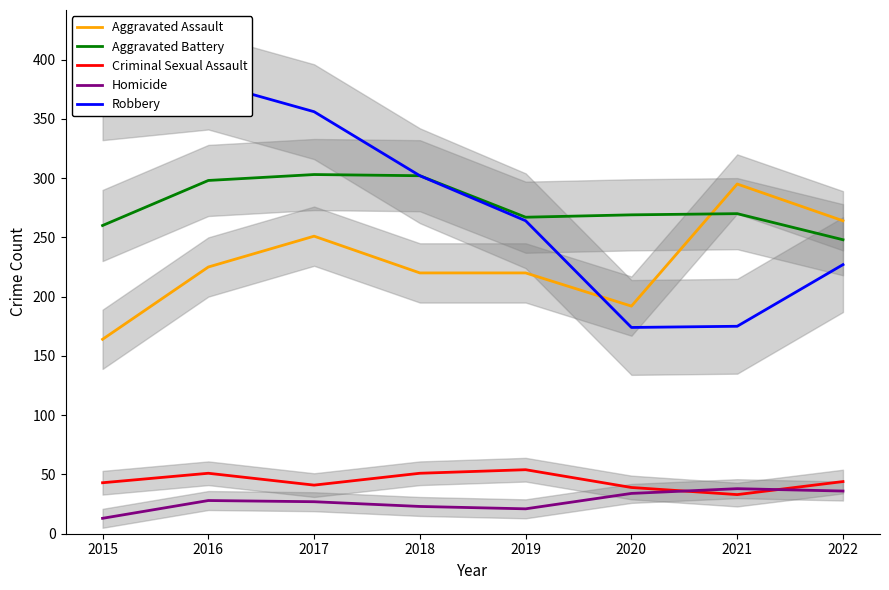

Which has a higher value, 2021 or 2022?

2021